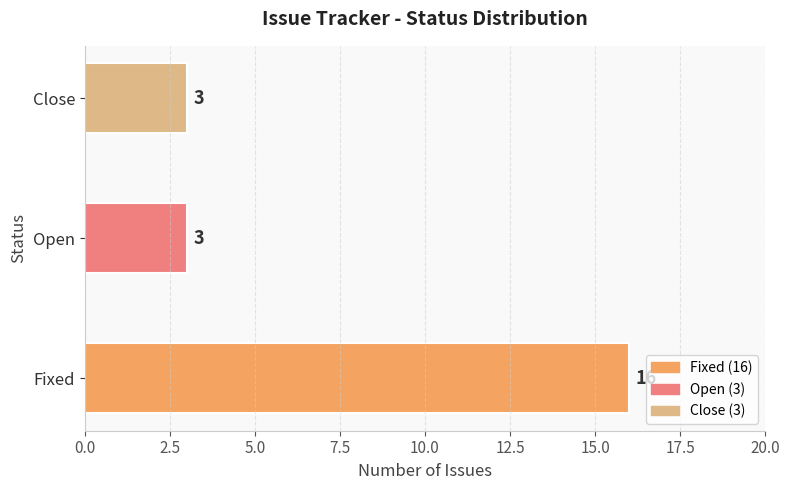

How many bars are there in total?

3